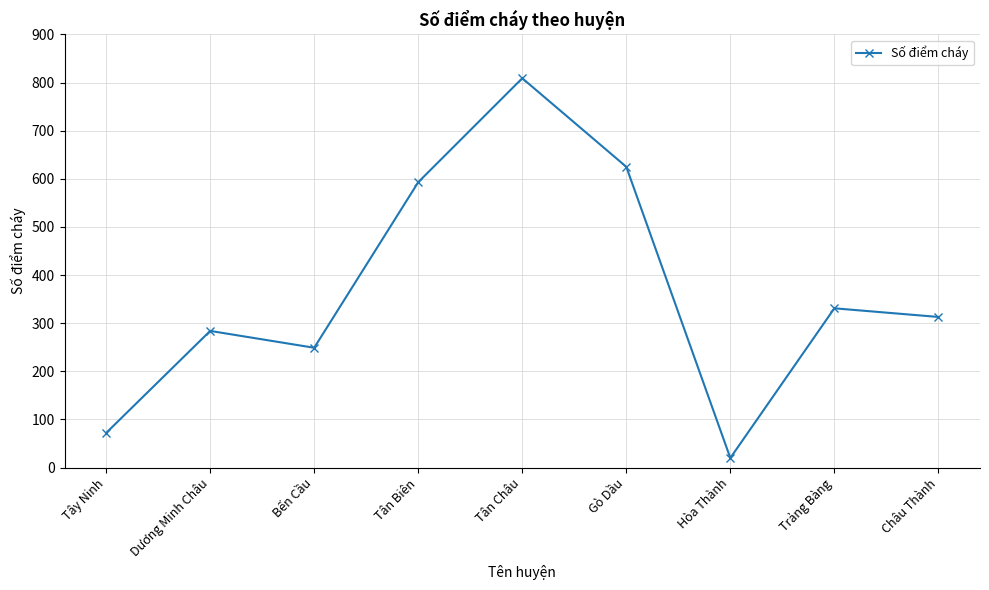

What position from the left is Tân Châu?

5